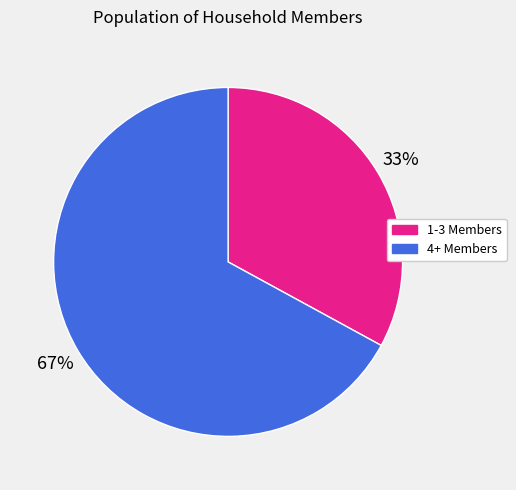

To the nearest percent, what portion does 4+ Members represent?

67%